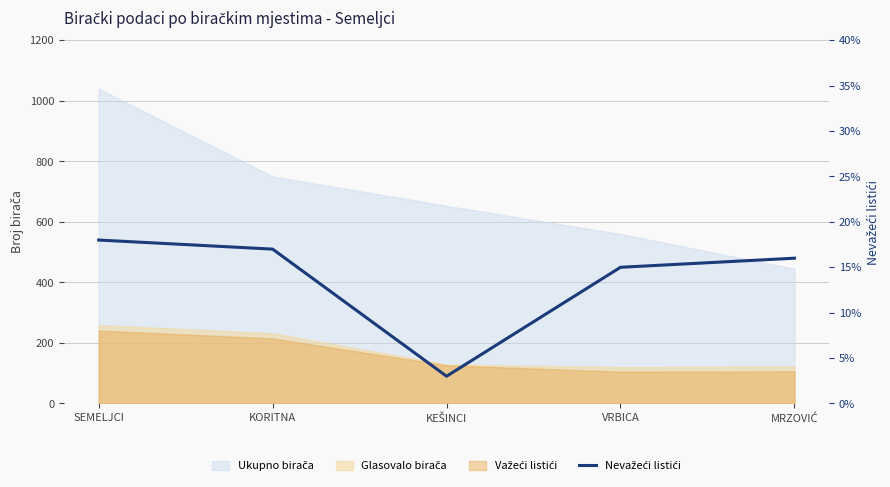

Which label corresponds to the smallest value in the chart?

KEŠINCI